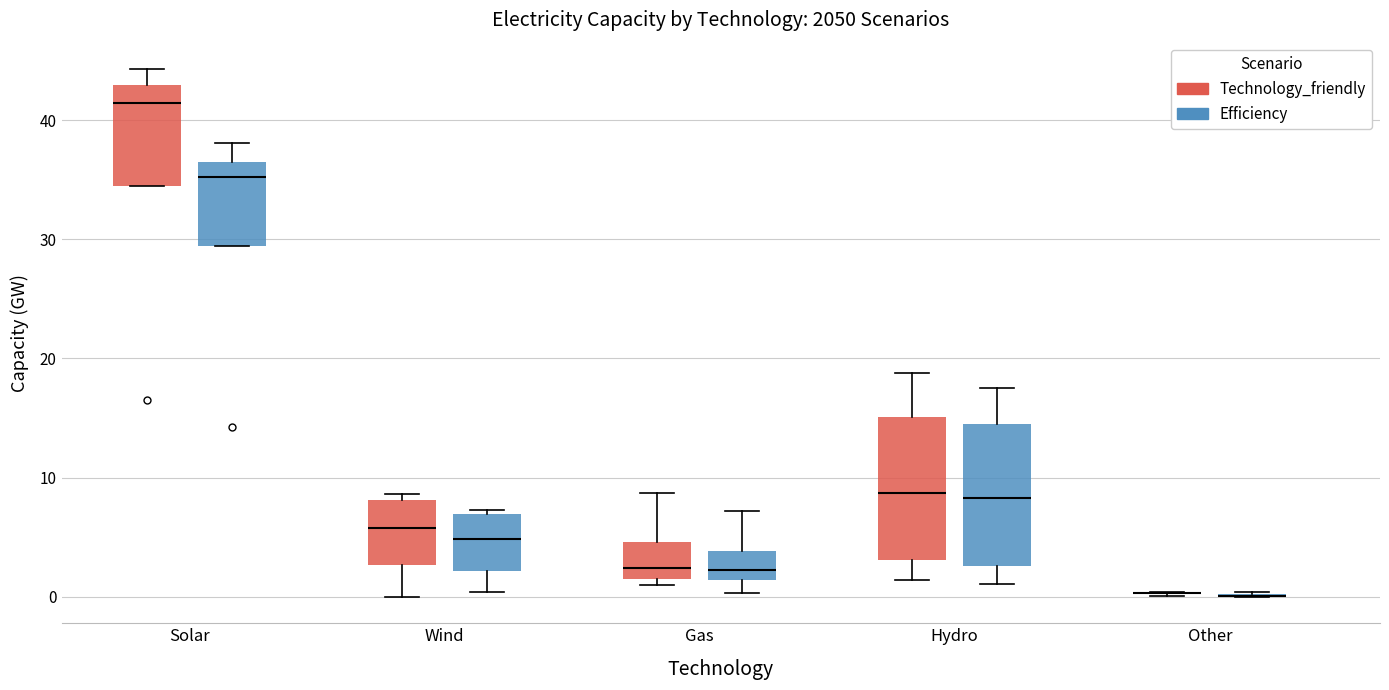

Where does the upper whisker of the box for Solar (Efficiency) end on the y-axis? The values are not printed on the chart, so give them approximately, as read against the axis.

38